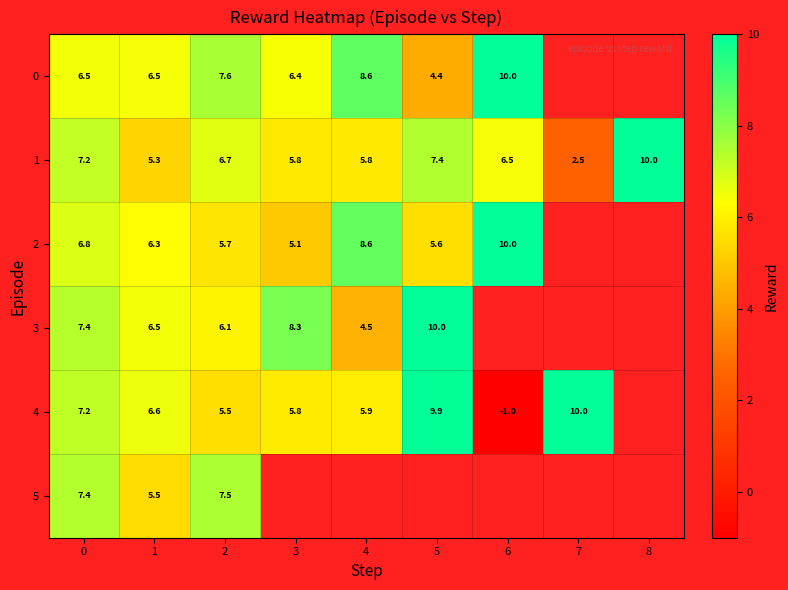

What is the maximum value shown in the chart?

10.0